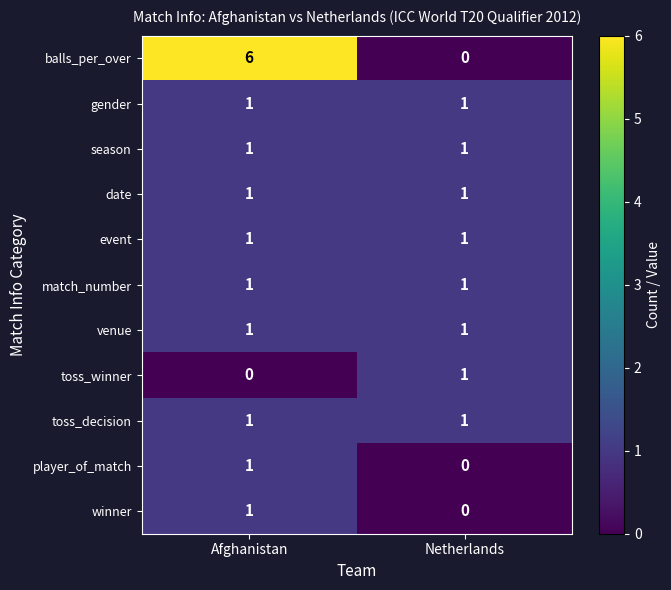

The value of toss_decision at Afghanistan is 1. True or false?

True